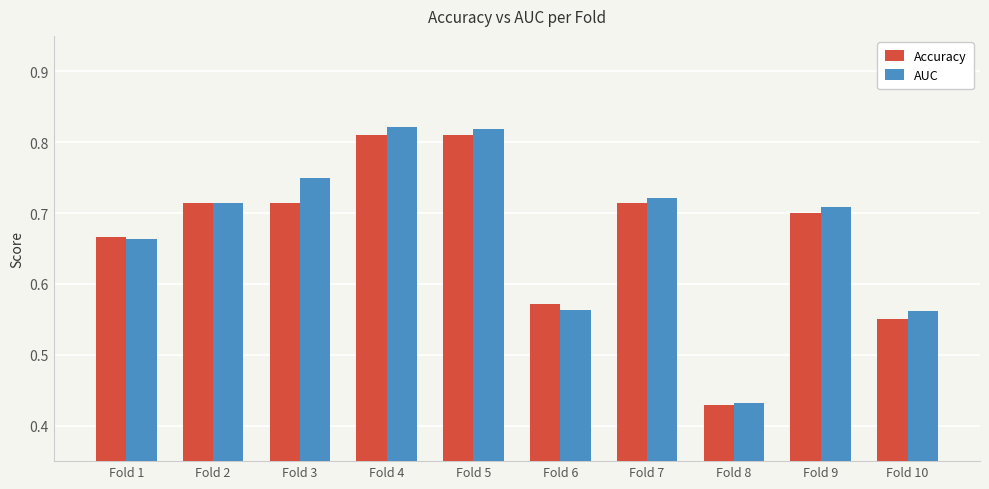

What are all the series names shown in the legend?

Accuracy, AUC